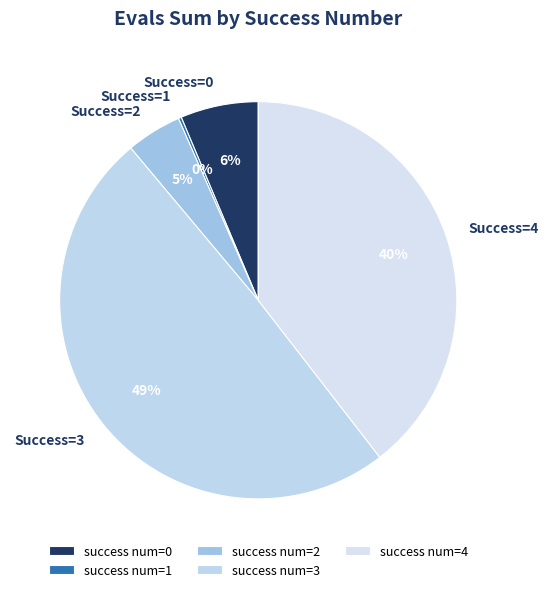

Which category has the smallest portion of the pie?

1